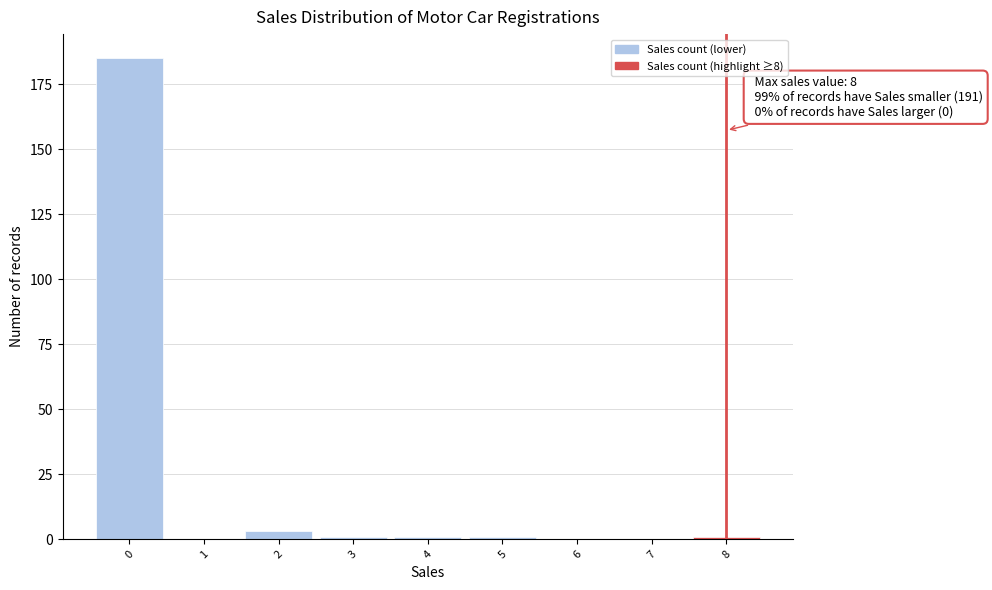

Over which range of the x-axis is the bar tallest?

-0.5 to 0.5